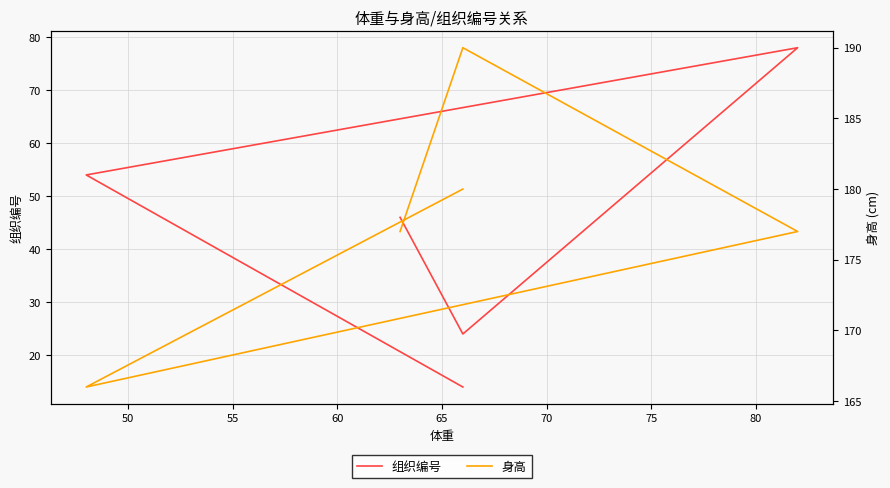

Is this an area chart (filled region under the line)?

No